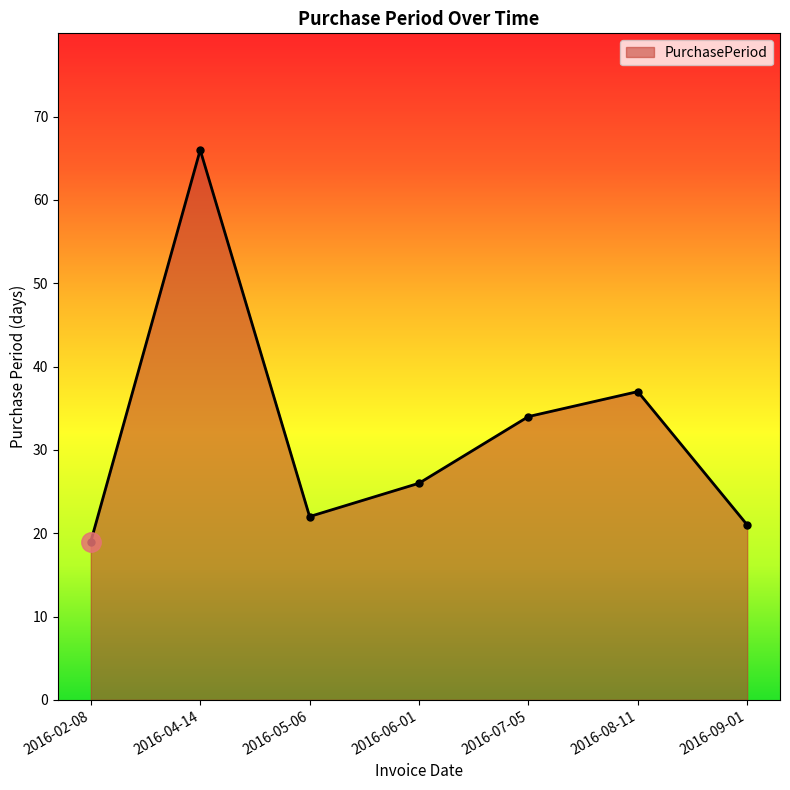

Rank the categories by value from lowest to highest.

2016-02-08, 2016-09-01, 2016-05-06, 2016-06-01, 2016-07-05, 2016-08-11, 2016-04-14